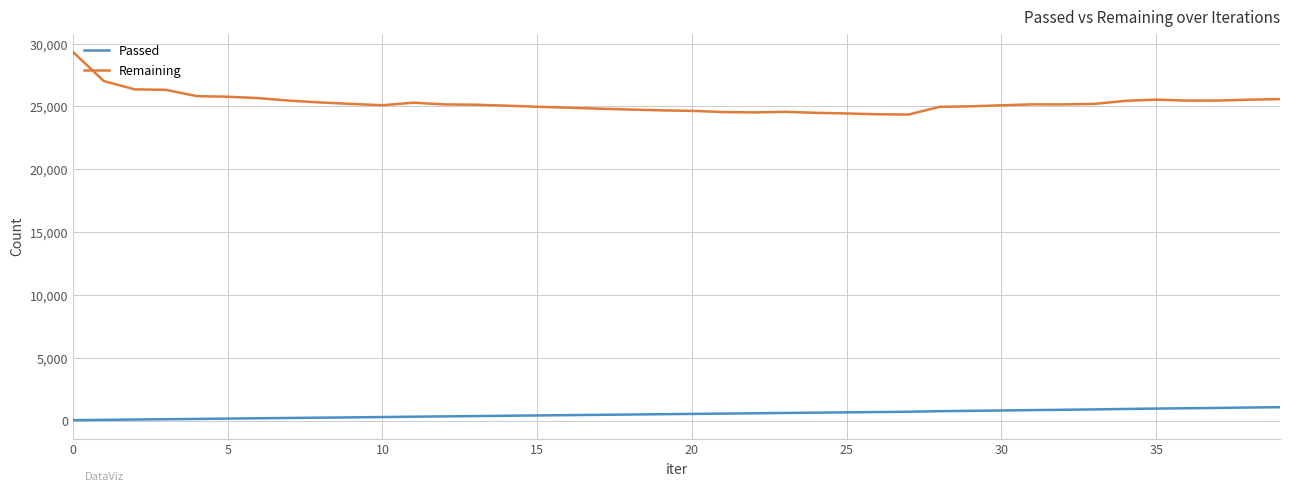

Which series has the largest total across all categories?

Remaining